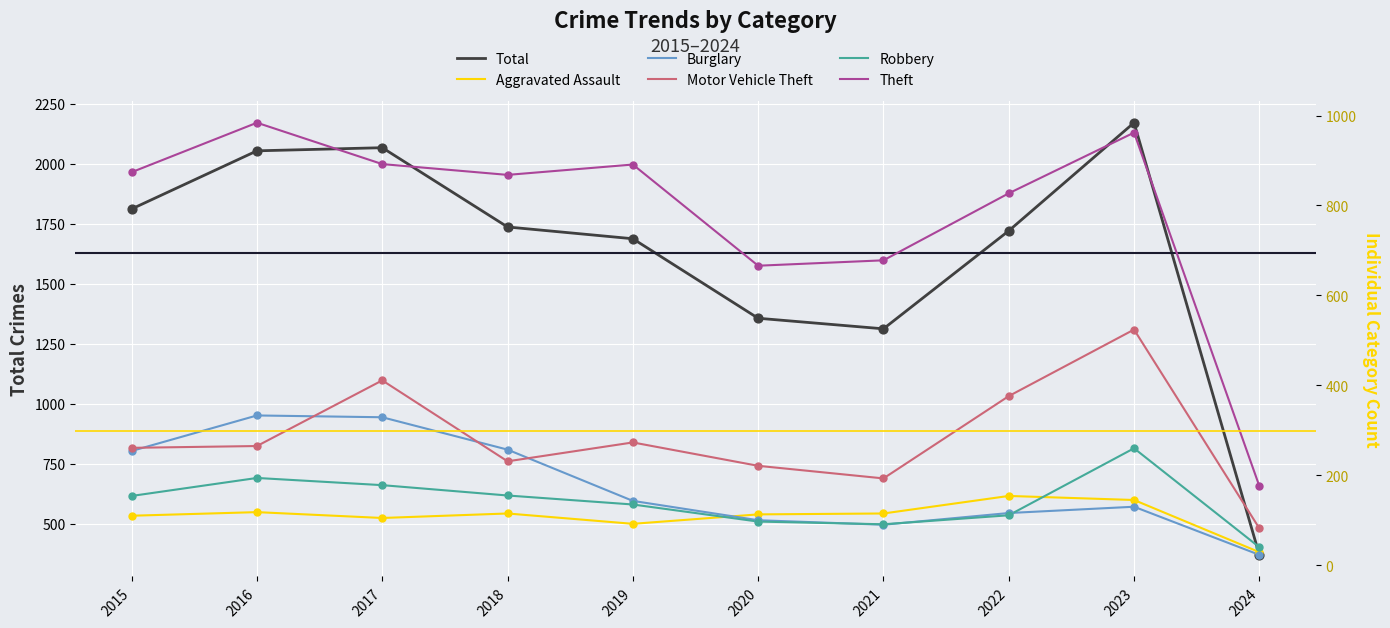

Which series has the largest Y range (max minus min)?

Total